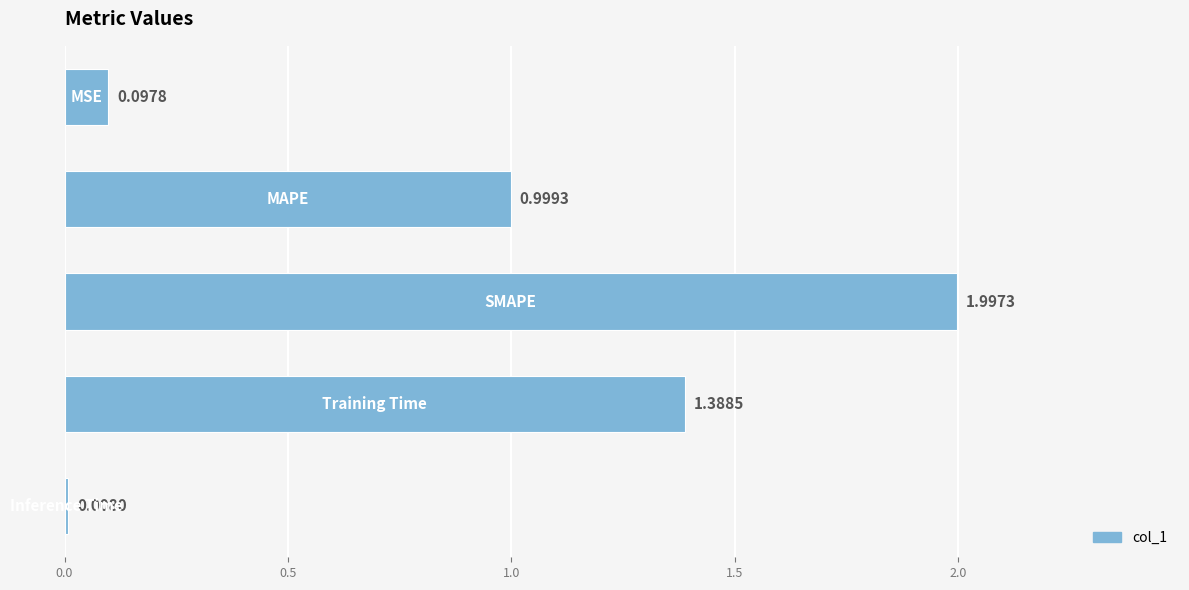

What is the difference between the second highest and second lowest values?

1.3